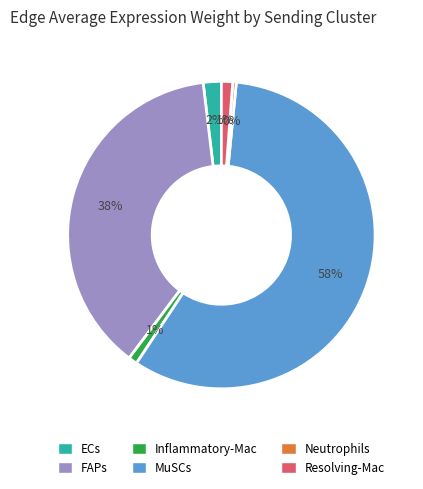

How many segments does this pie chart have?

6